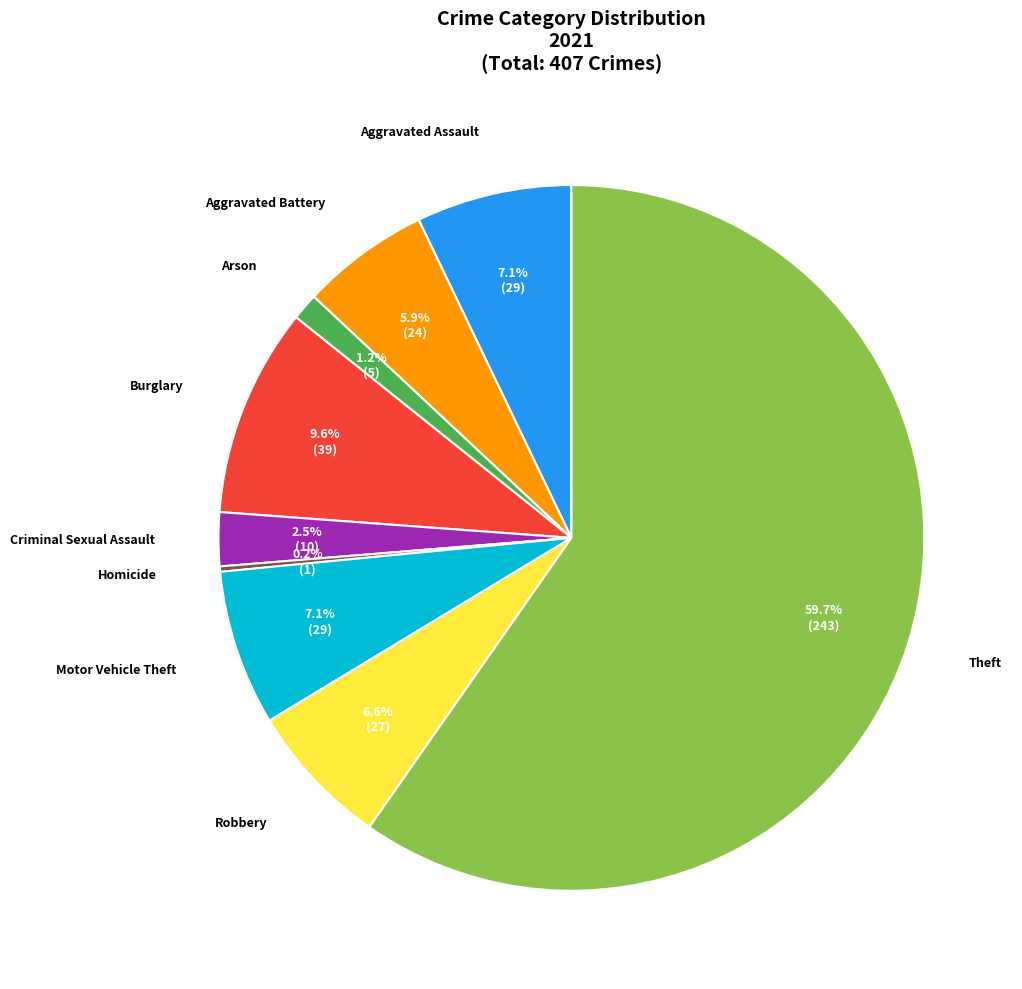

Between Robbery and Burglary, which is larger?

Burglary